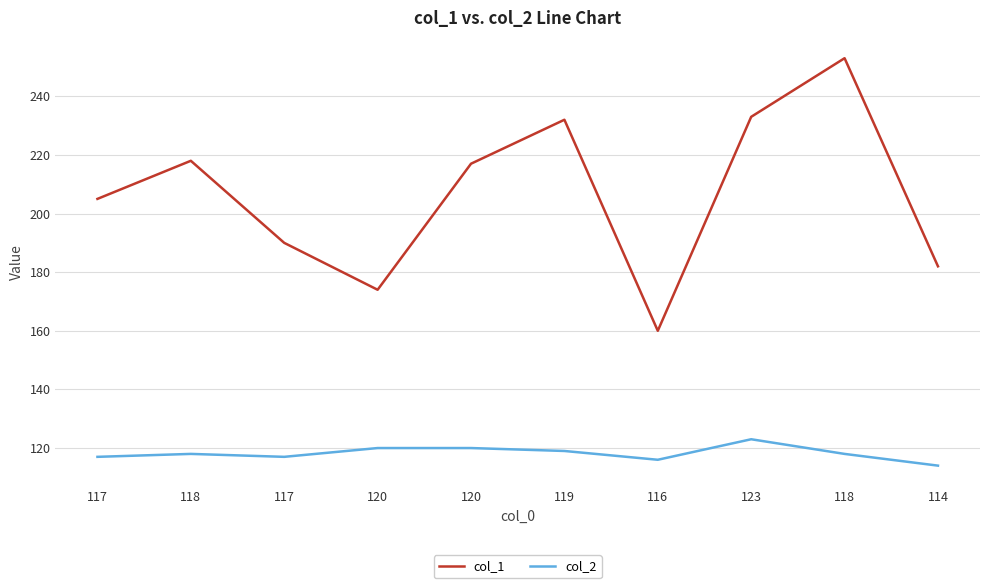

What are all the series names shown in the legend?

col_1, col_2